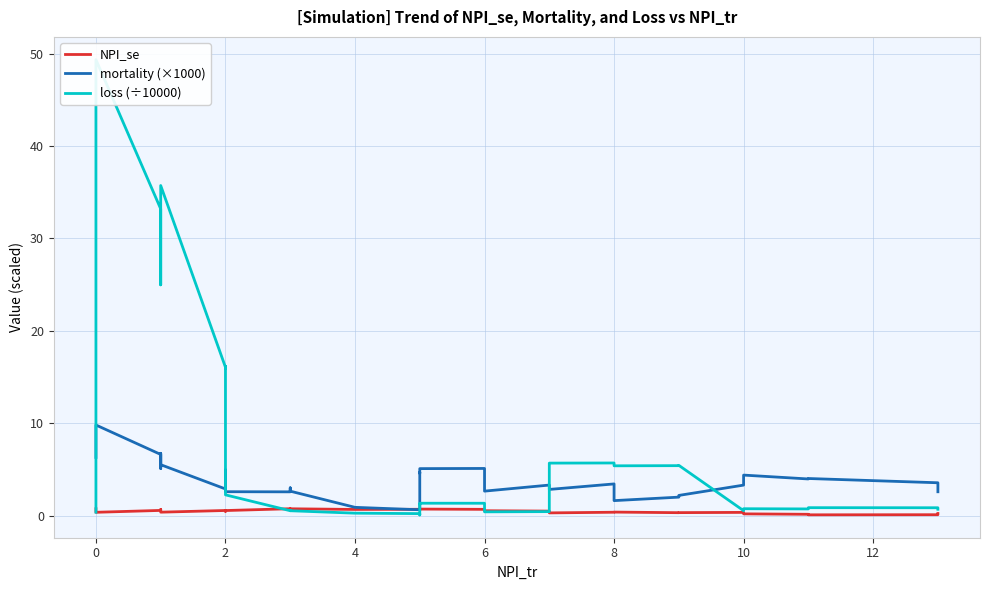

What is the smallest value displayed?

0.1